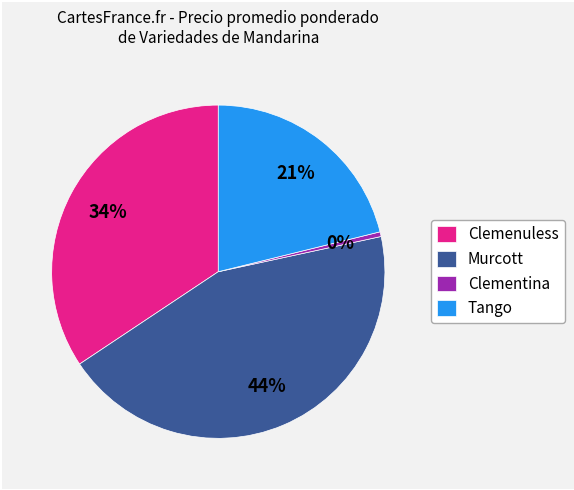

Which has a higher value, Clemenuless or Tango?

Clemenuless